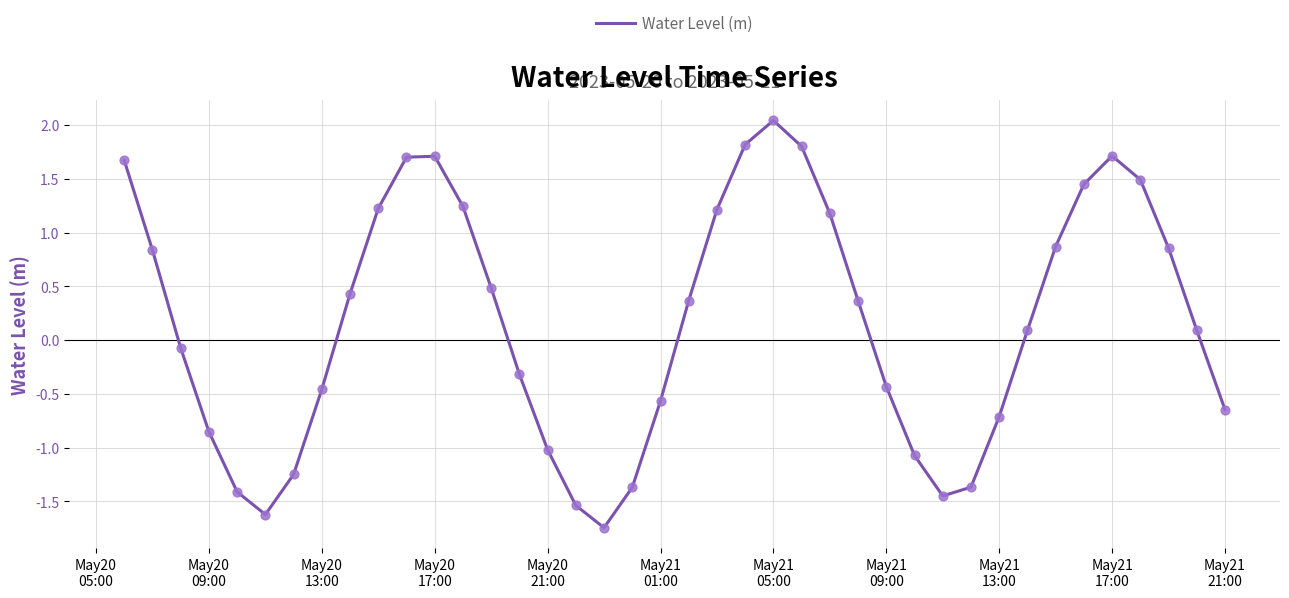

What is the difference between the maximum and minimum values?

3.8